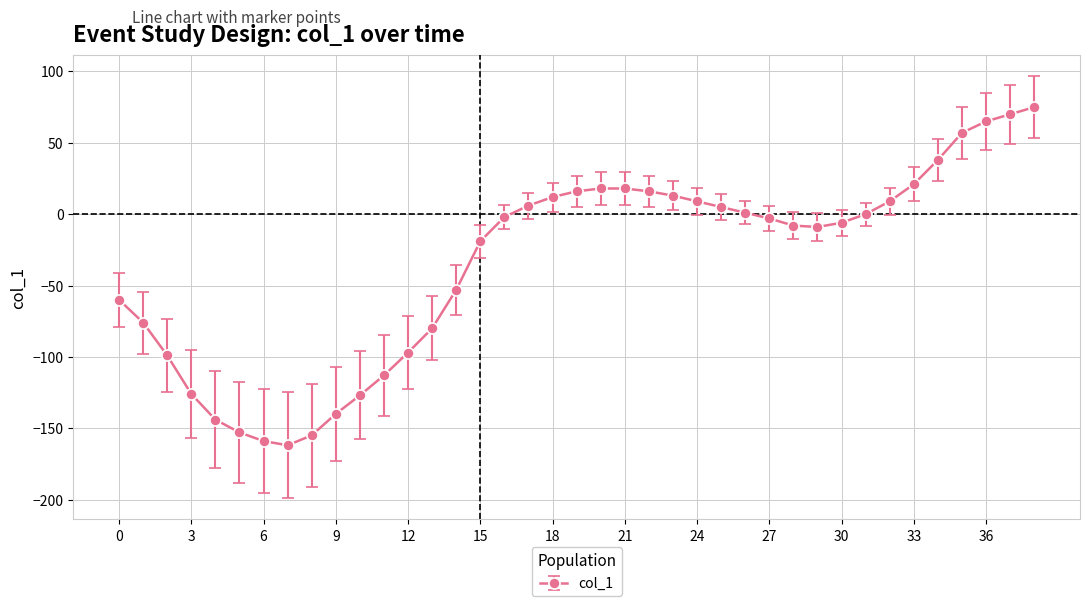

How many series are shown in this chart?

1